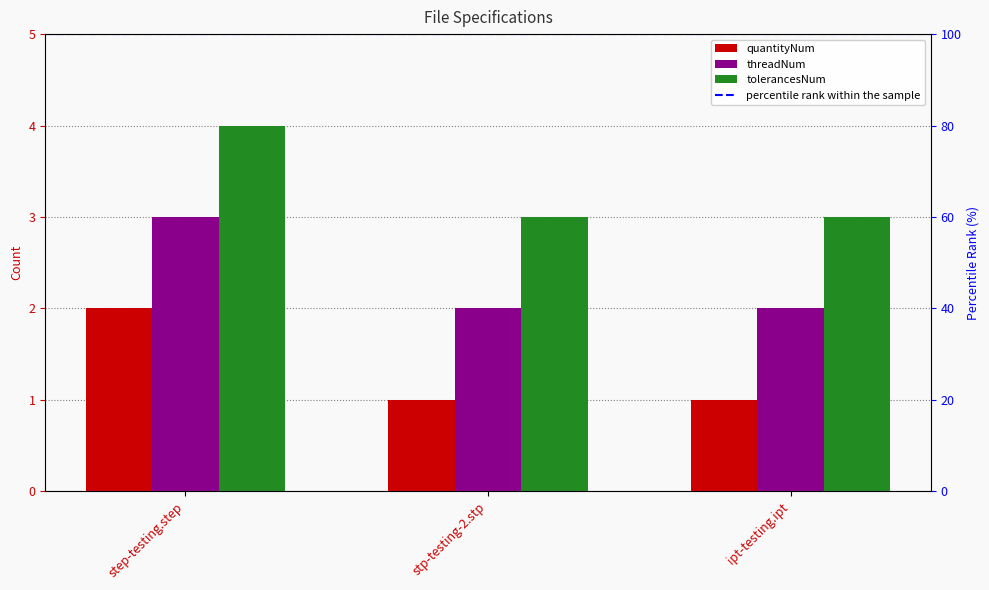

True or false: tolerancesNum has a value of 7 at step-testing.step.

False